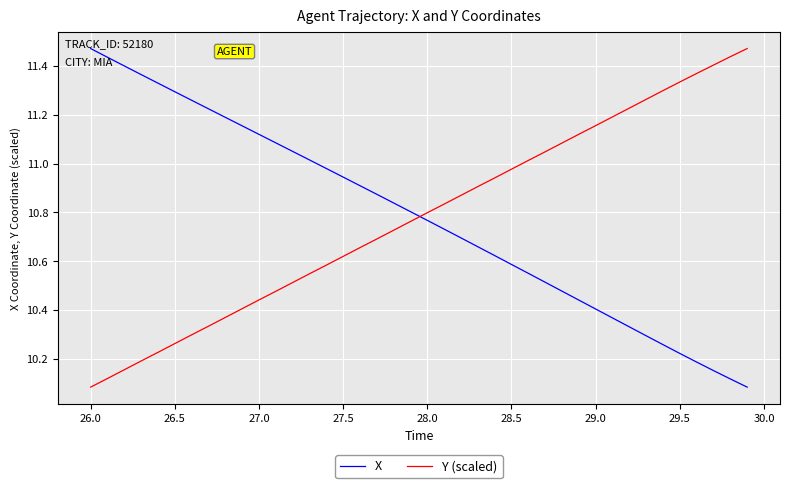

True or false: X and Y (scaled) cross at least once.

True